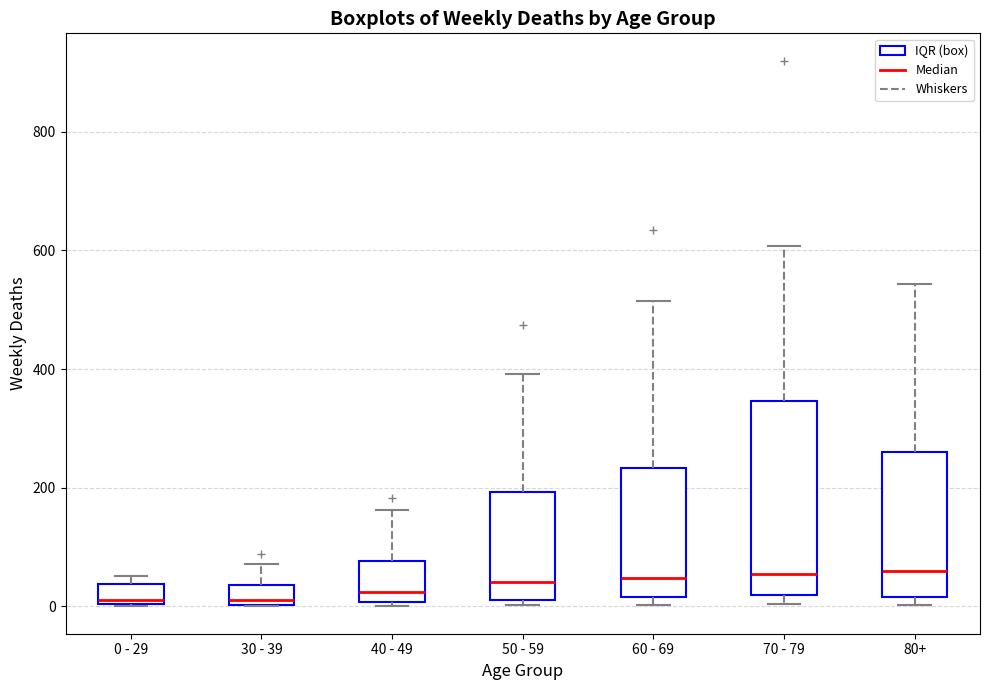

Reading left to right, transcribe this box plot: for each box, give where its median line is, the range the box spans, and where its two whiskers end, as read against the y-axis. The values are not printed on the chart, so give them approximately, as read against the axis.

0 - 29: median 20, box 0 to 40, whiskers 0 to 60
30 - 39: median 20, box 0 to 40, whiskers 0 to 80
40 - 49: median 20, box 0 to 80, whiskers 0 (just below the box's lower edge) to 160
50 - 59: median 40, box 20 to 200, whiskers 0 to 400
60 - 69: median 40, box 20 to 240, whiskers 0 to 520
70 - 79: median 60, box 20 to 340, whiskers 0 to 600
80+: median 60, box 20 to 260, whiskers 0 to 540